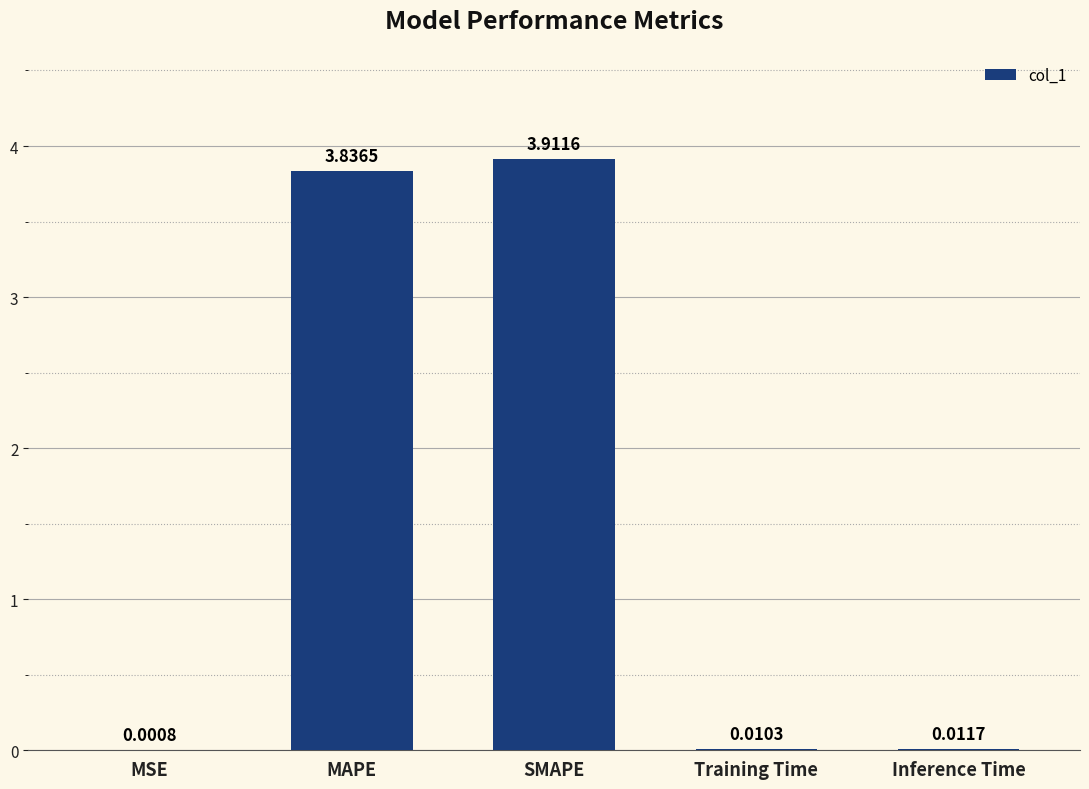

What is the change in value from MSE to SMAPE?

+3.9